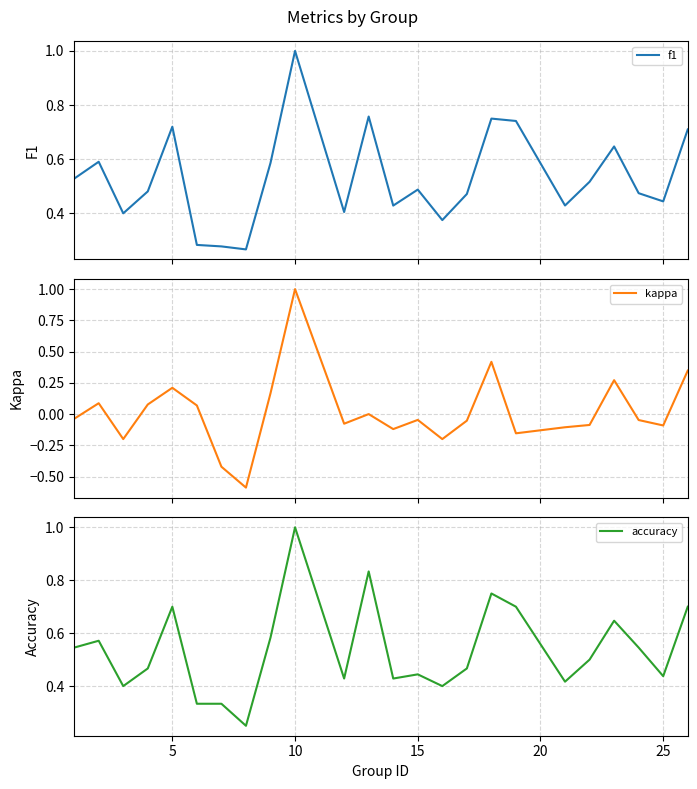

What is the sum of all accuracy values?

12.9